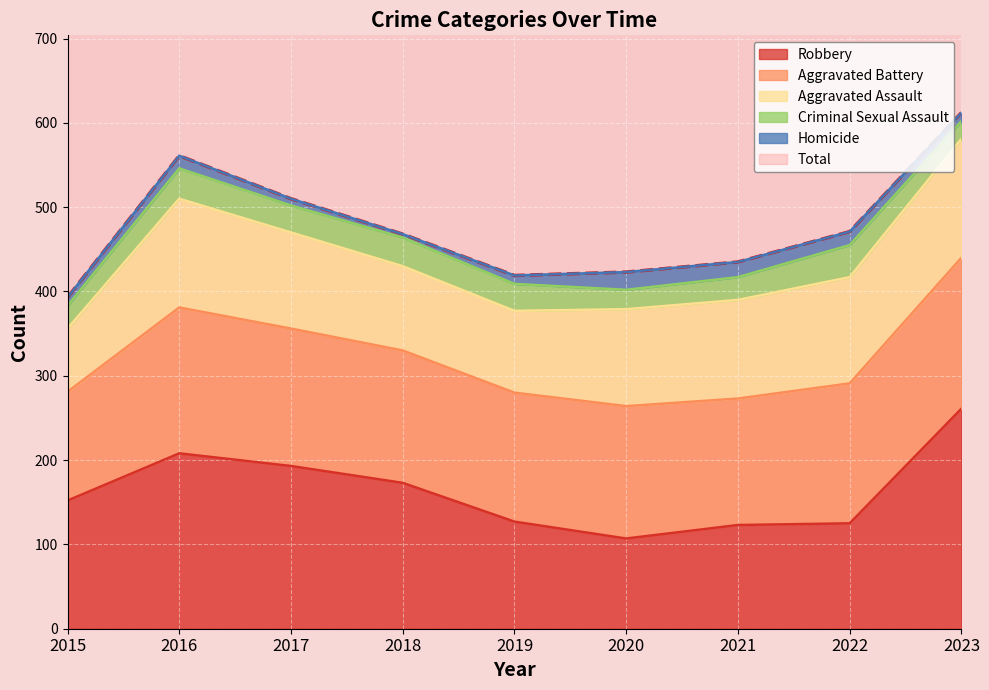

Which label corresponds to the smallest value in the chart?

2015